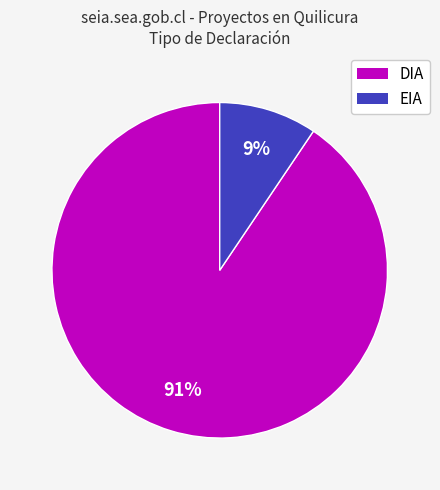

To the nearest percent, what portion does DIA represent?

91%